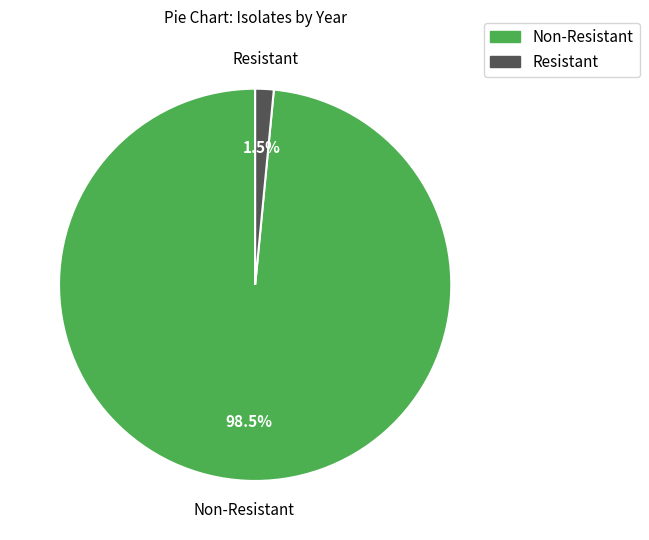

Does any single category account for the majority?

Yes